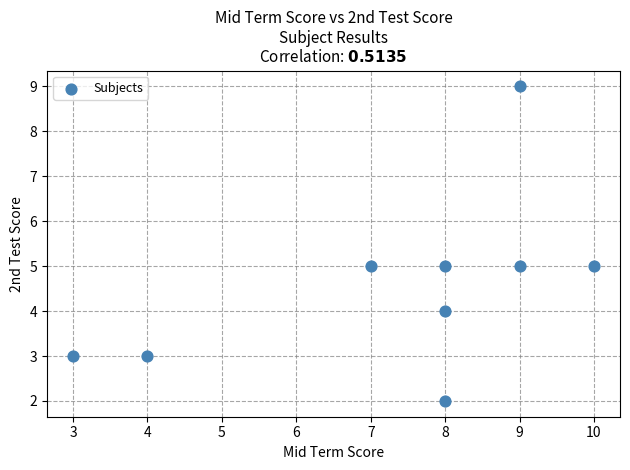

What is the average Y value?

5